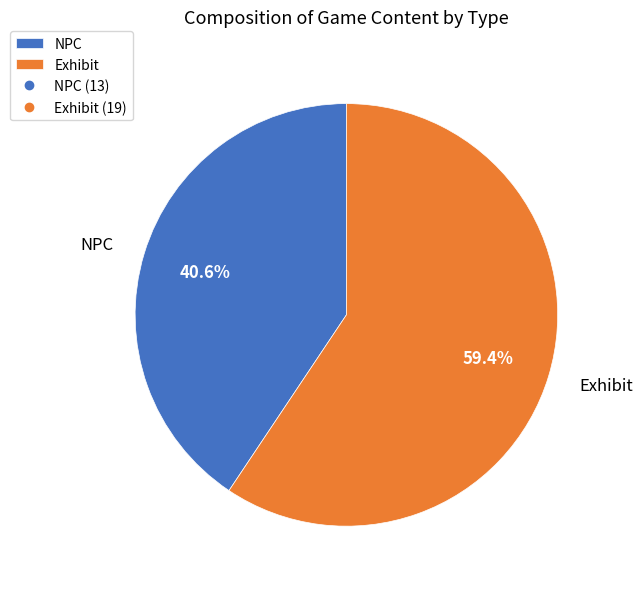

Is it true that NPC is 41% of the pie?

True